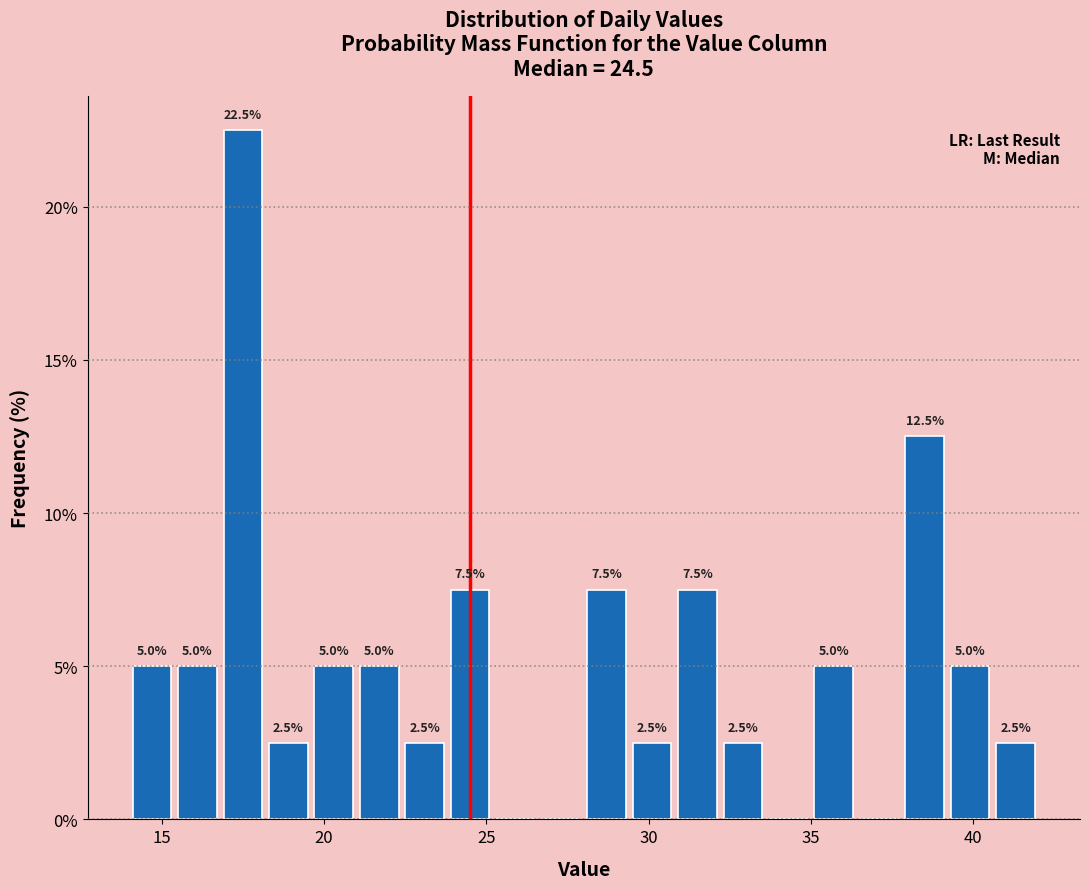

Read against the x-axis, roughly where is the centre of the tallest bar?

17.5